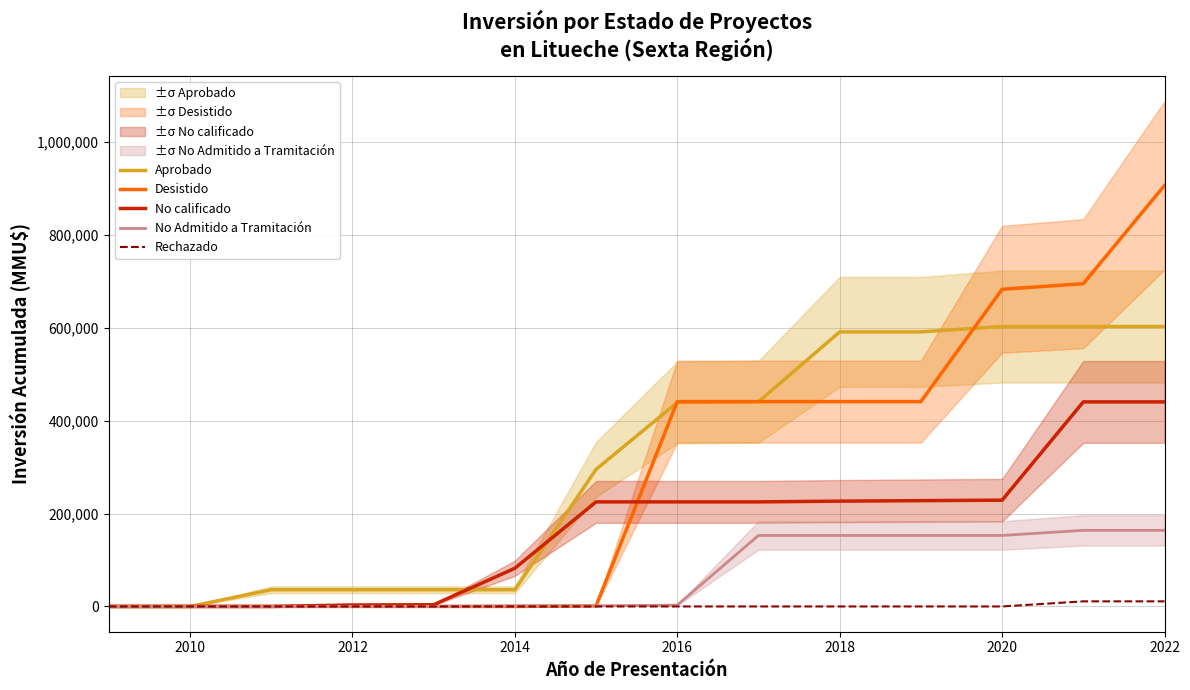

What is the sum of all Aprobado values?

4311939